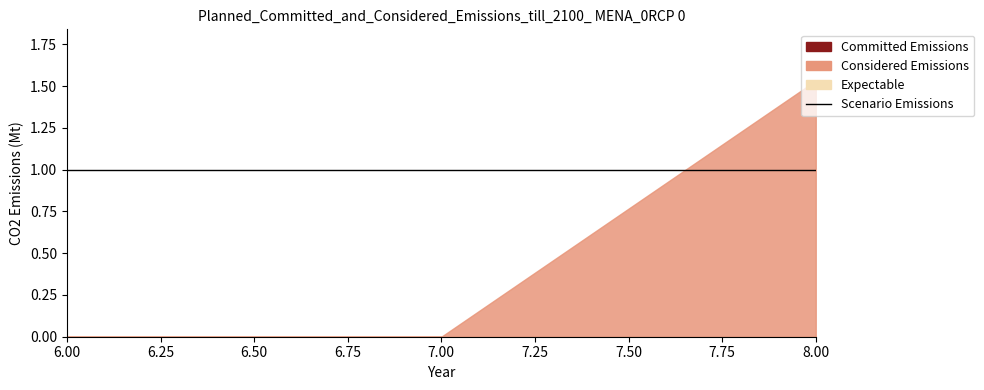

Reading right to left, extract all data points from this chart.

R: 1.5	0.0	0.0
s: 1.0	1.0	1.0